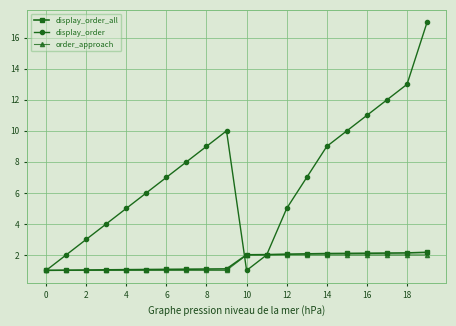

What is the minimum value for display_order_all?

1.0